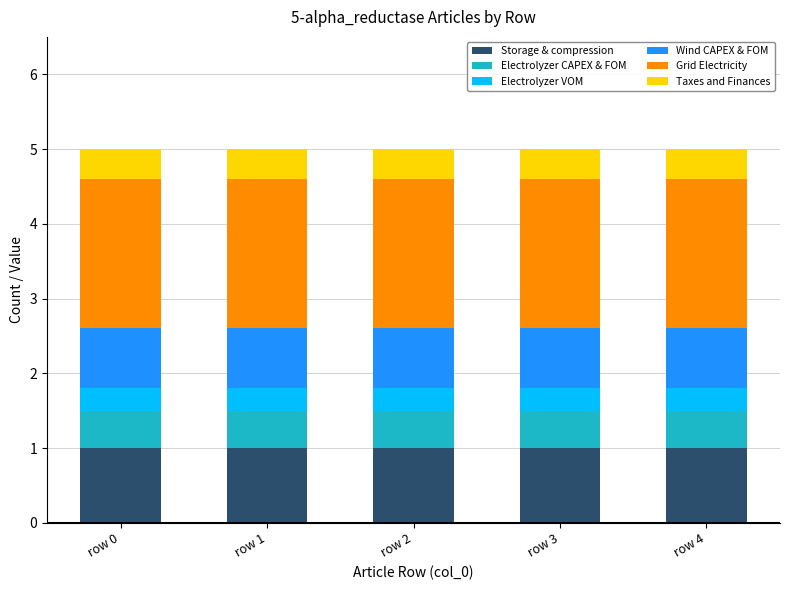

What is the sum of the Storage & compression values at row 4 and row 2?

2.0